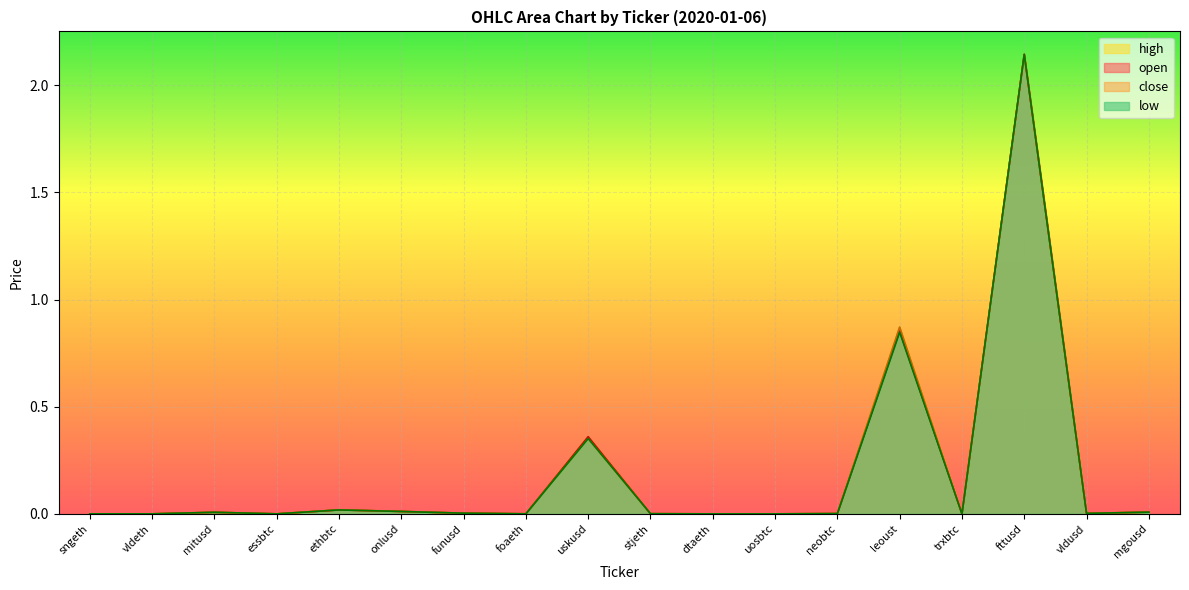

At which label is close closest to 1?

leoust